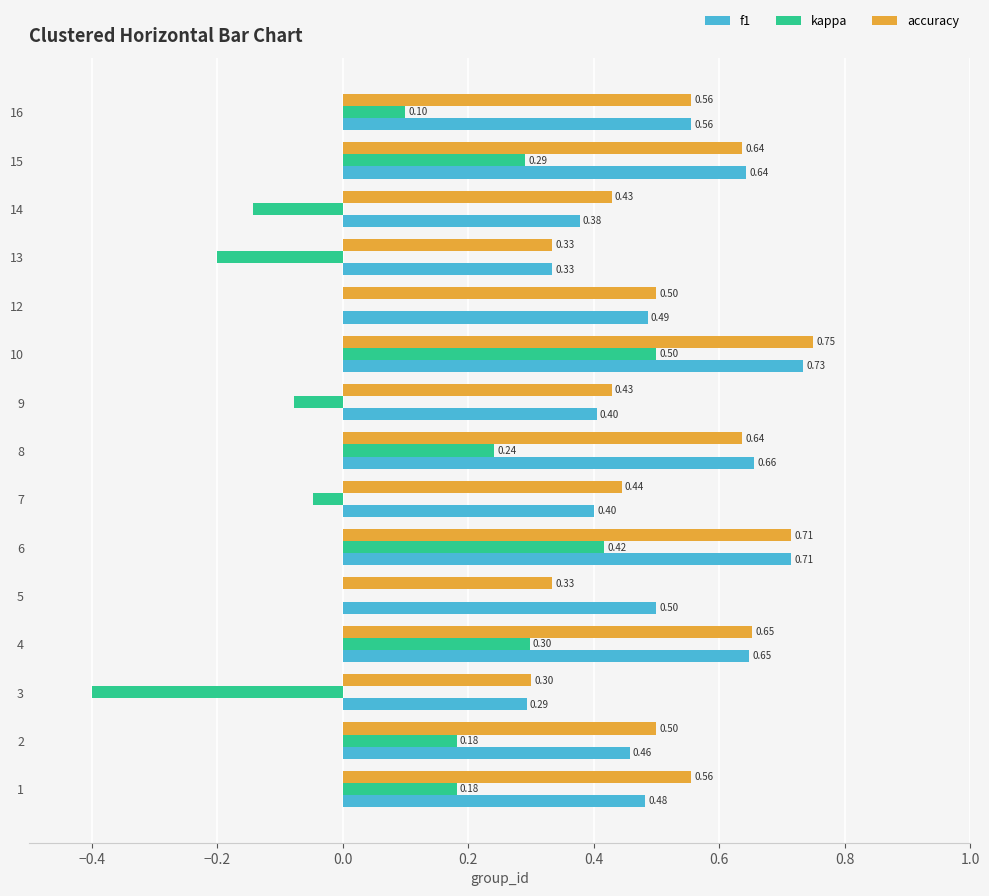

What is the sum of the f1 values at 10 and 7?

1.1